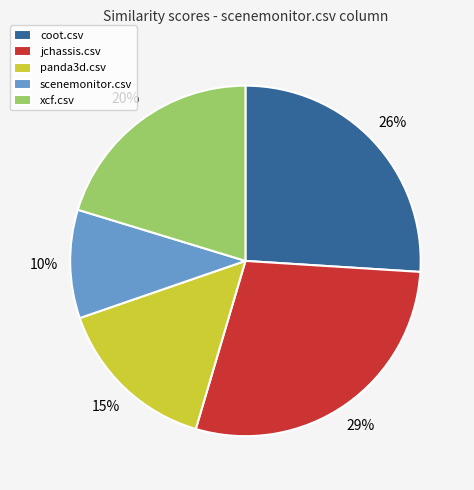

To the nearest percent, what is the average slice percentage?

20%